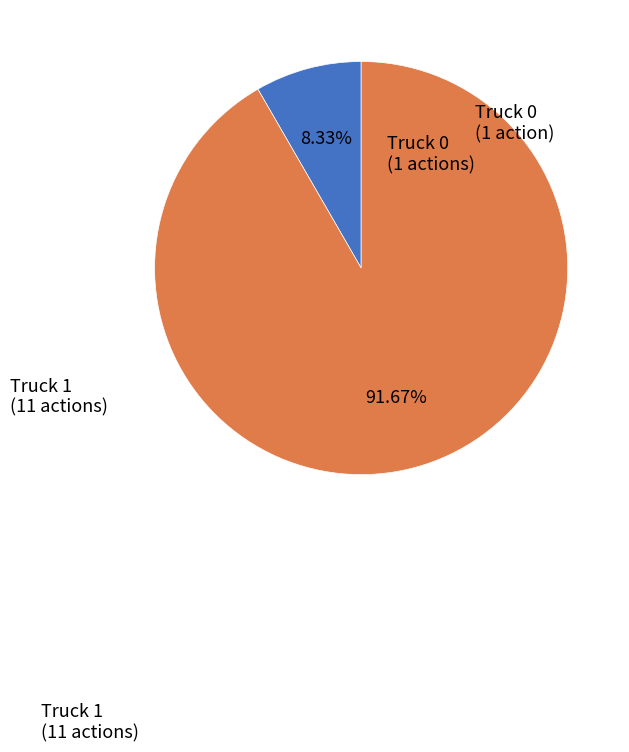

Is there any slice that represents more than half of the pie?

Yes